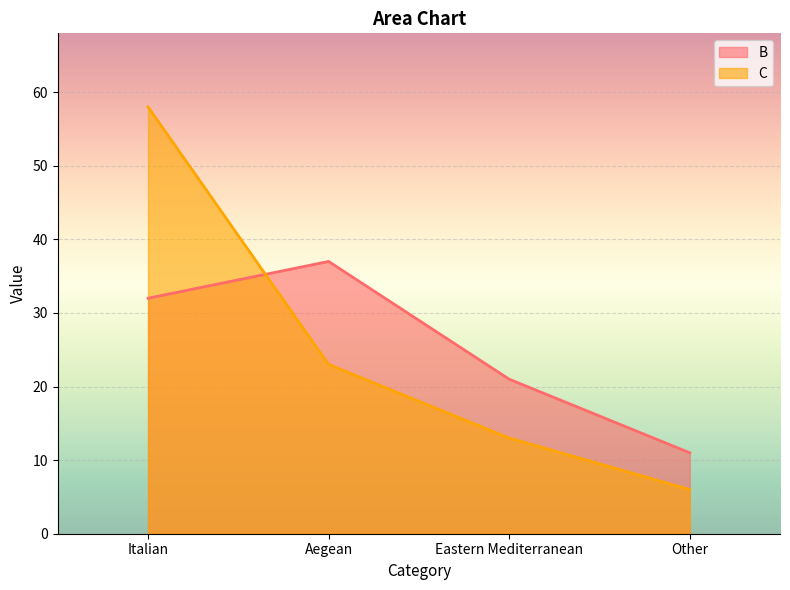

What is the label of the 4th point from the right?

Italian